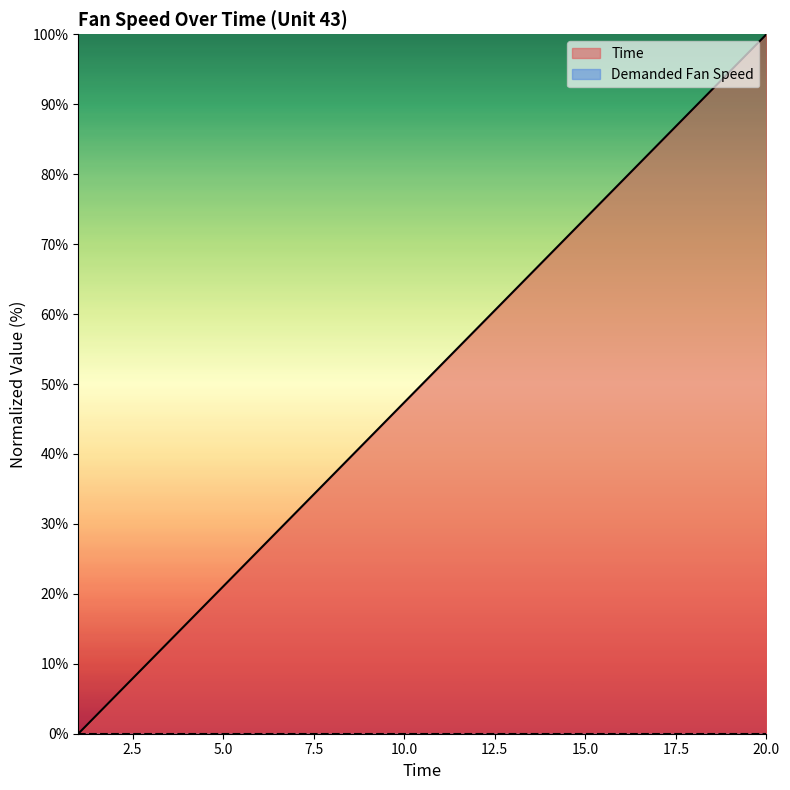

What is the difference between the second highest and second lowest values?

89.5